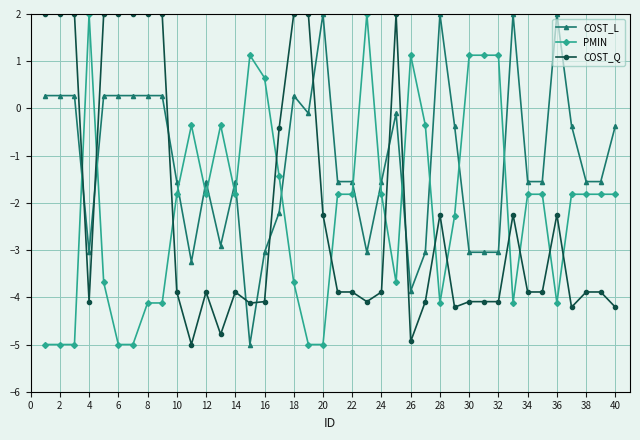

What is the difference between the maximum and minimum values in the PMIN series?

7.0